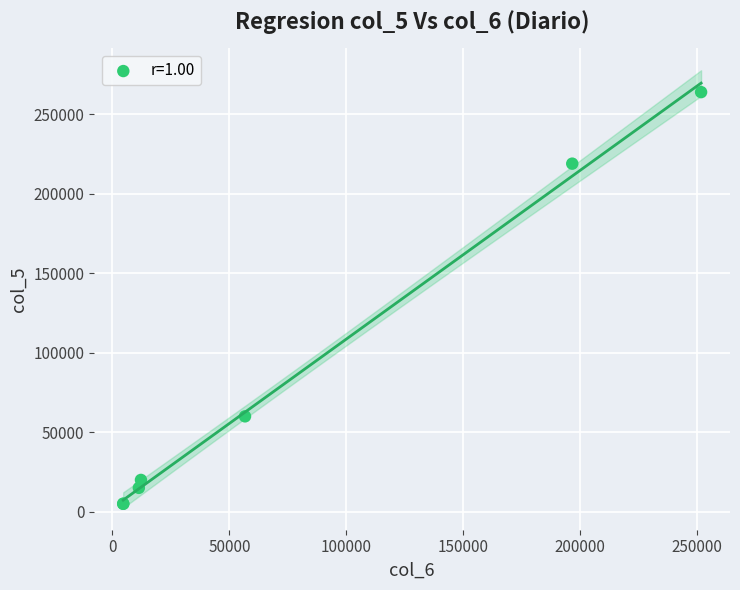

What Y value in the scatter plot is closest to 134500?

60000